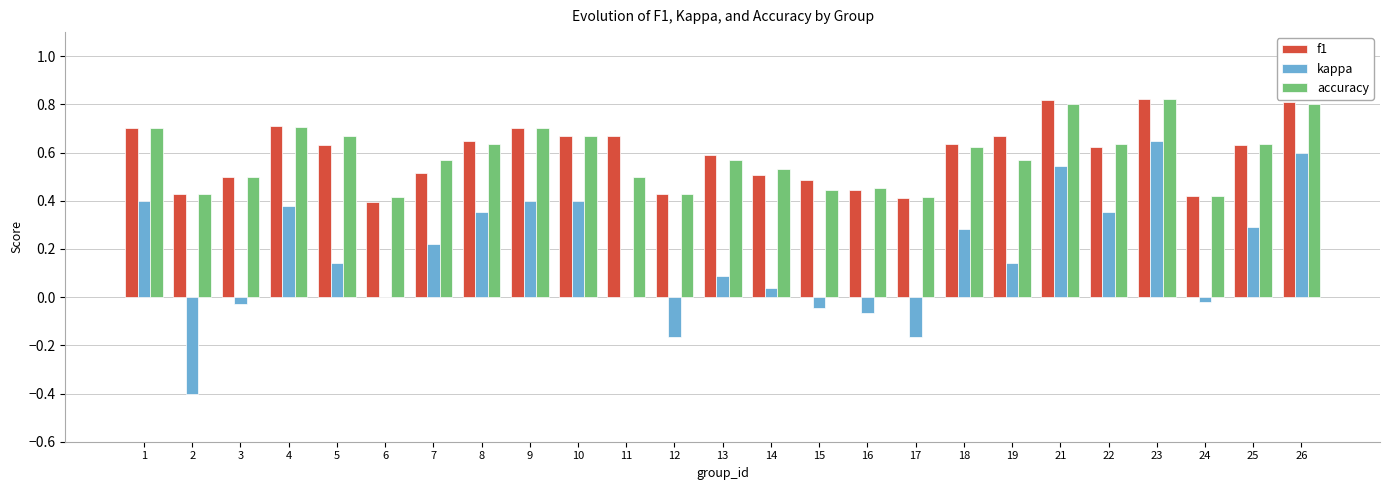

Is it true that f1 equals 1.0 at 19?

False